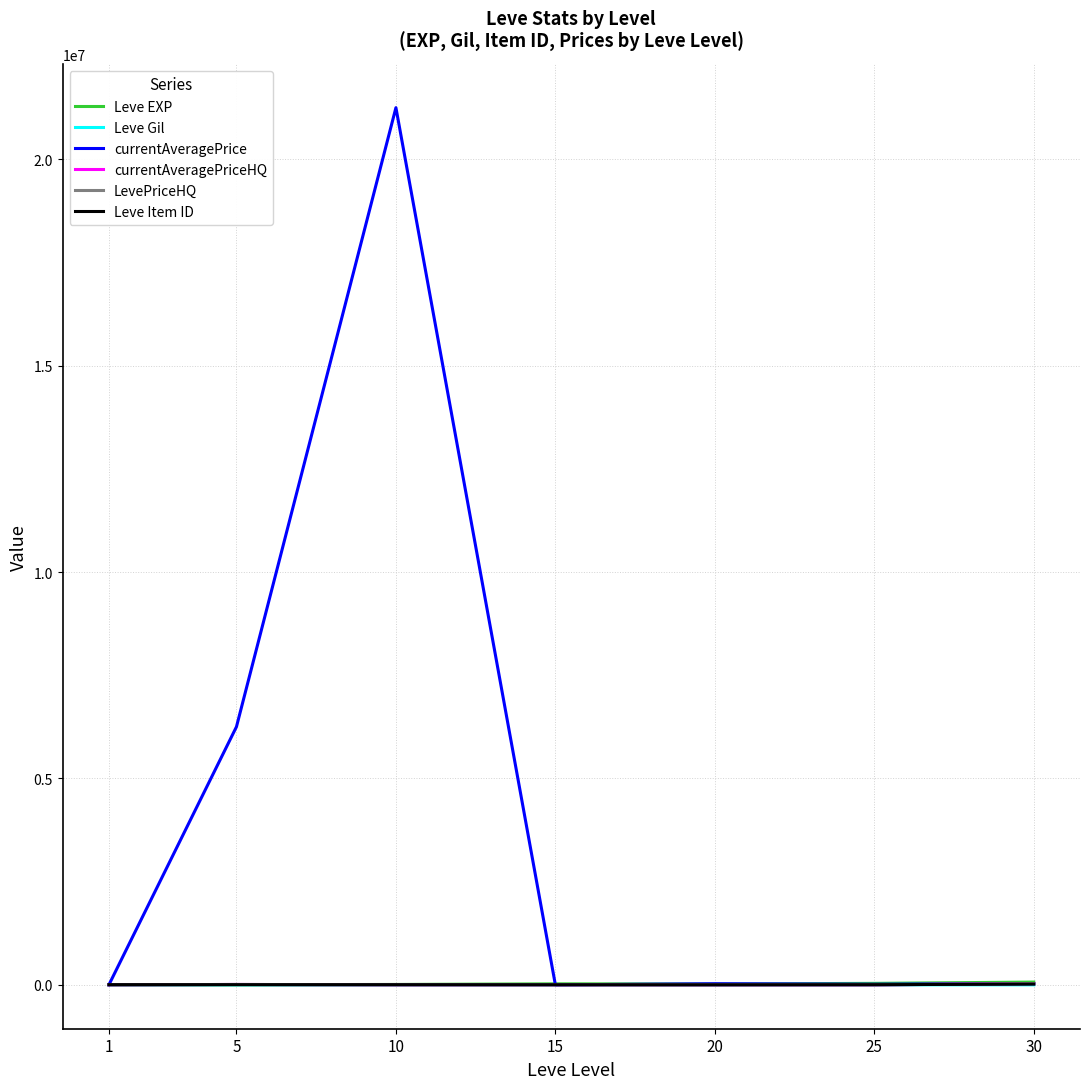

What is the sum of all Leve Item ID values?

41310.0